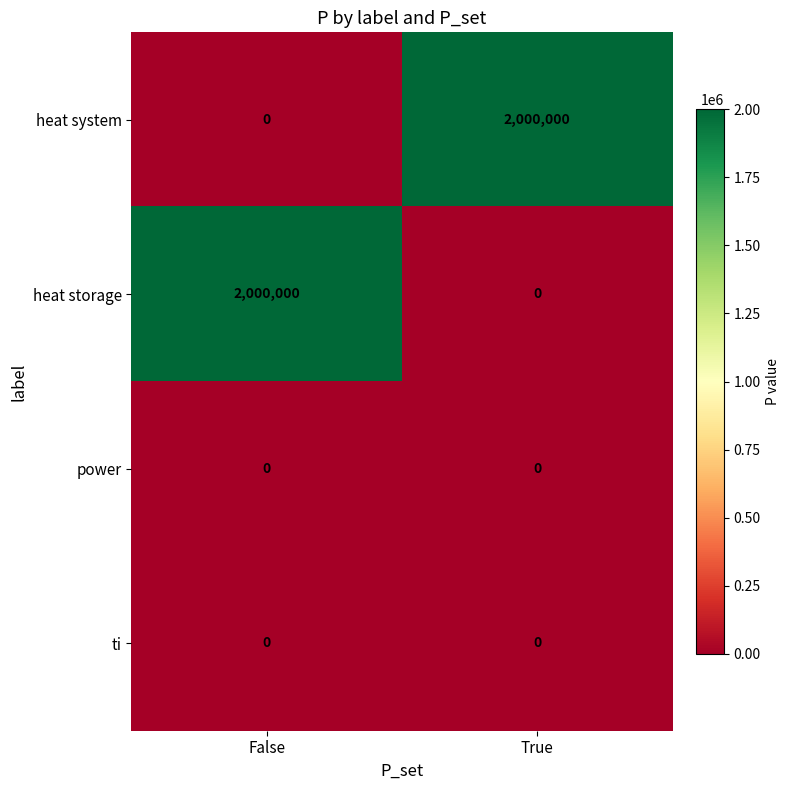

How many data points does each series have?

2